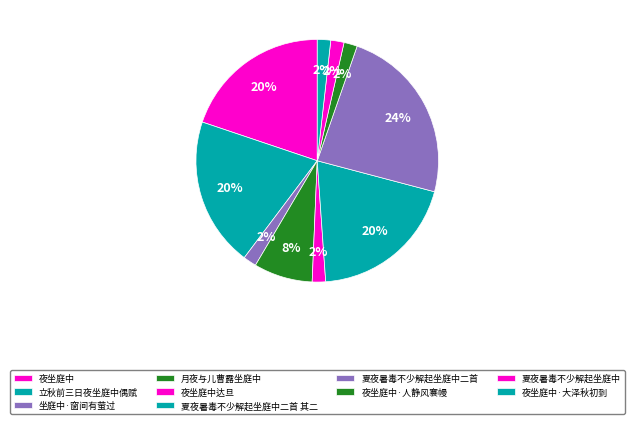

How many slices are in this pie chart?

10